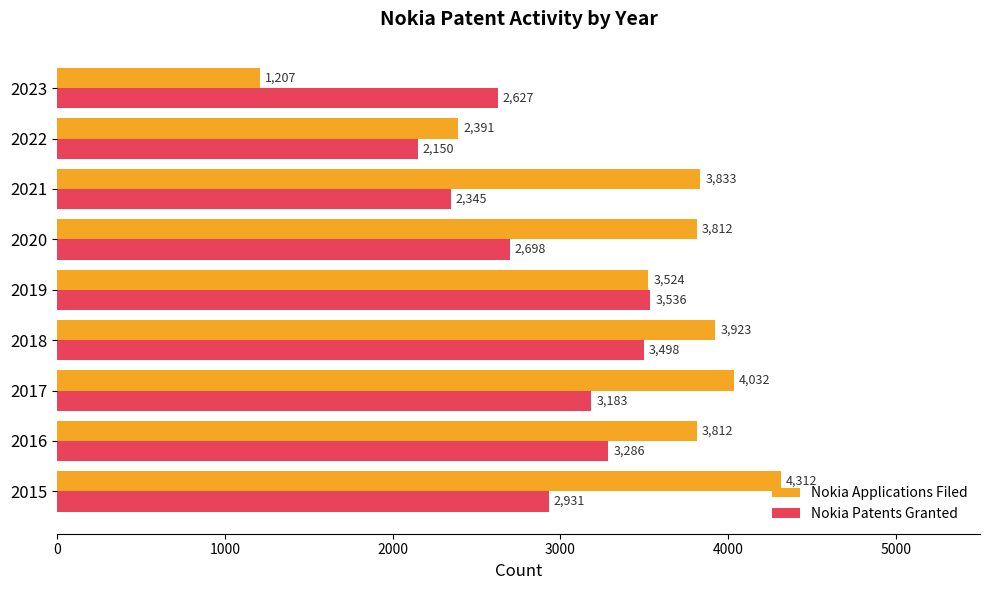

What are all the series names shown in the legend?

Nokia Applications Filed, Nokia Patents Granted